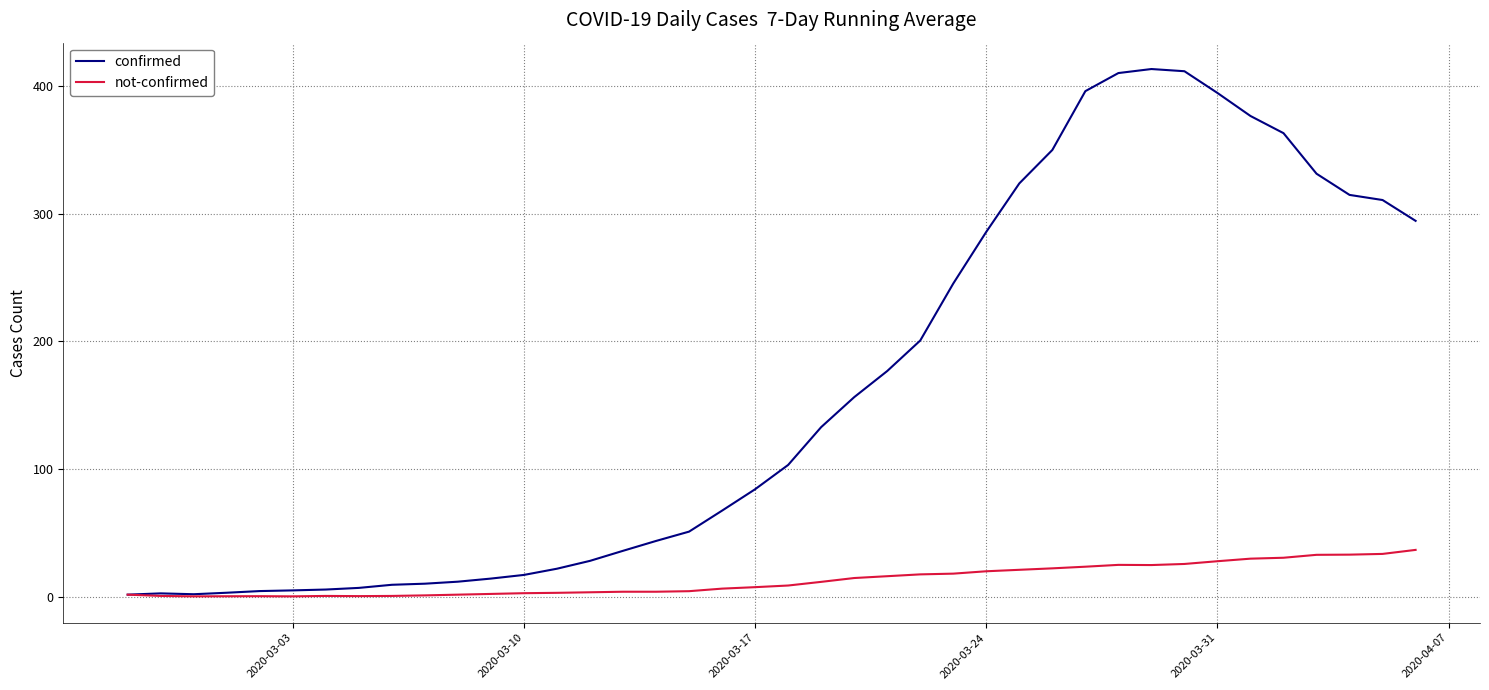

Which series has the largest range (max minus min)?

confirmed